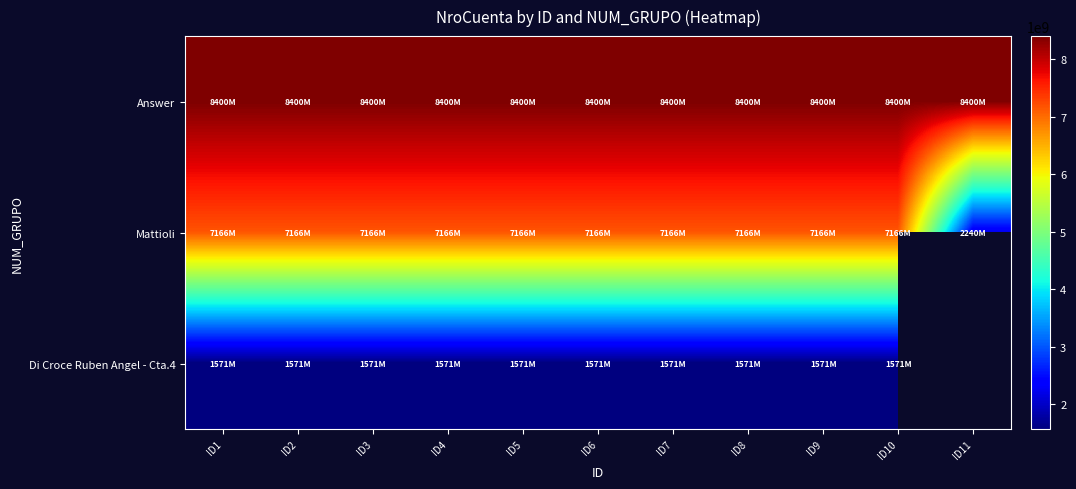

True or false: Di Croce Ruben Angel - Cta.4 has a value of 1571314844.0 at ID8.

True